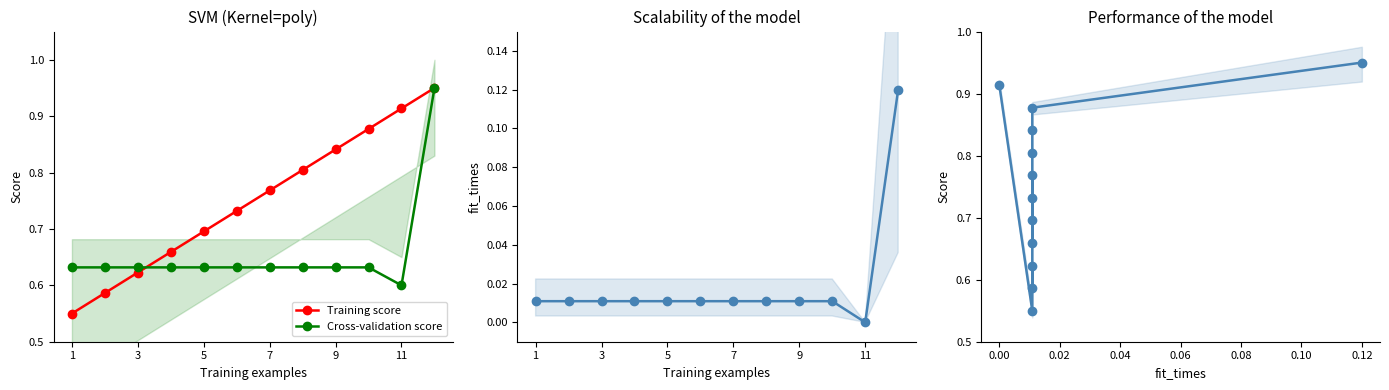

True or false: Training score and initial_cash_DKK cross at least once.

False